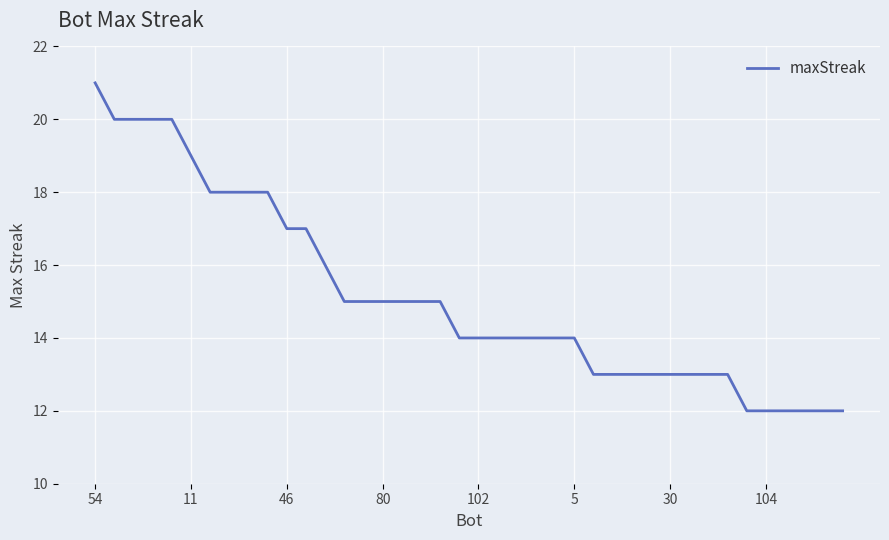

What is the maximum value shown in the chart?

21